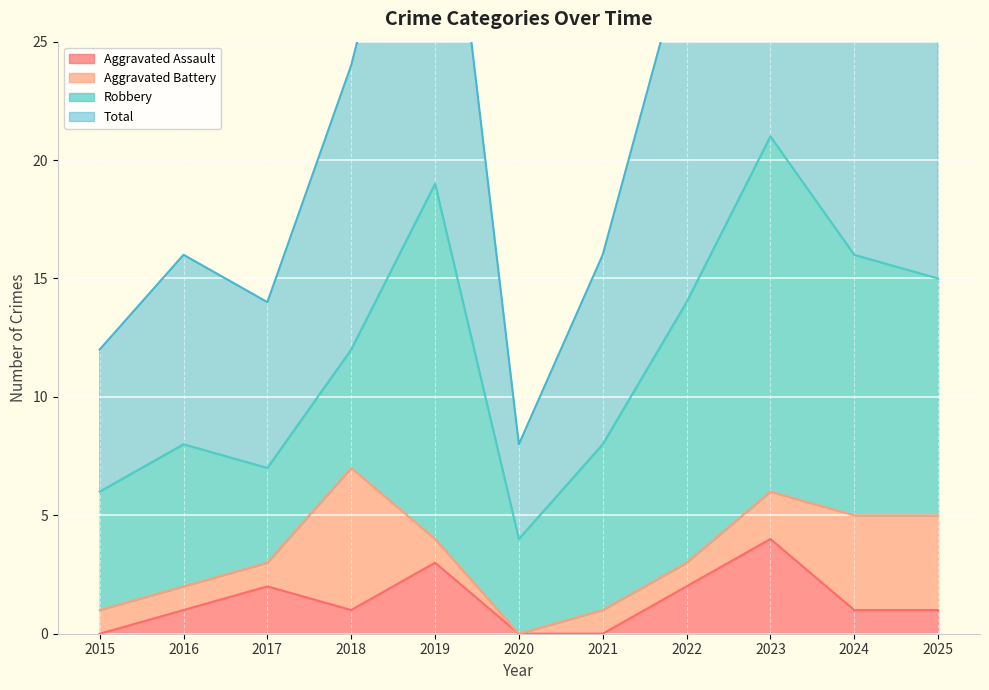

True or false: Total and Aggravated Assault cross at least once.

False